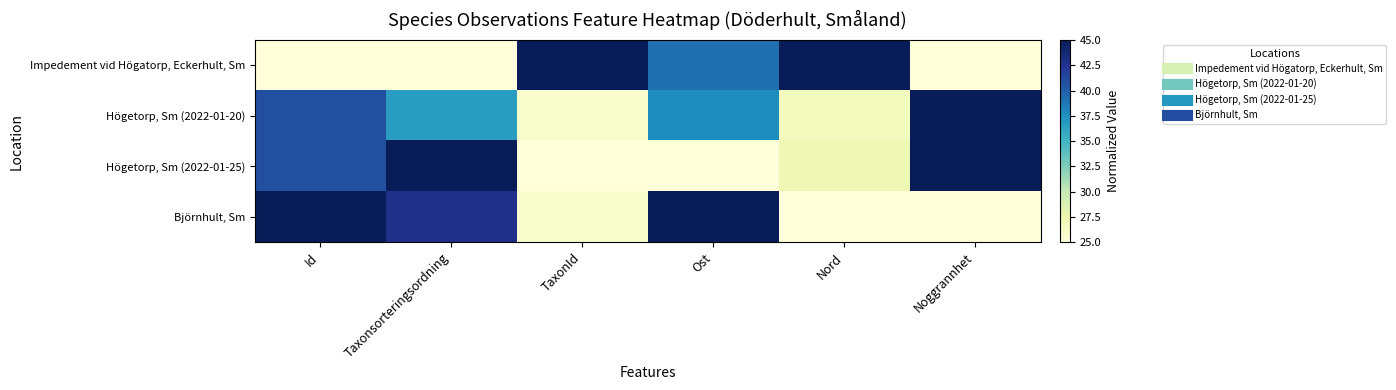

Which series has the widest spread of values?

Impedement vid Högatorp, Eckerhult, Sm